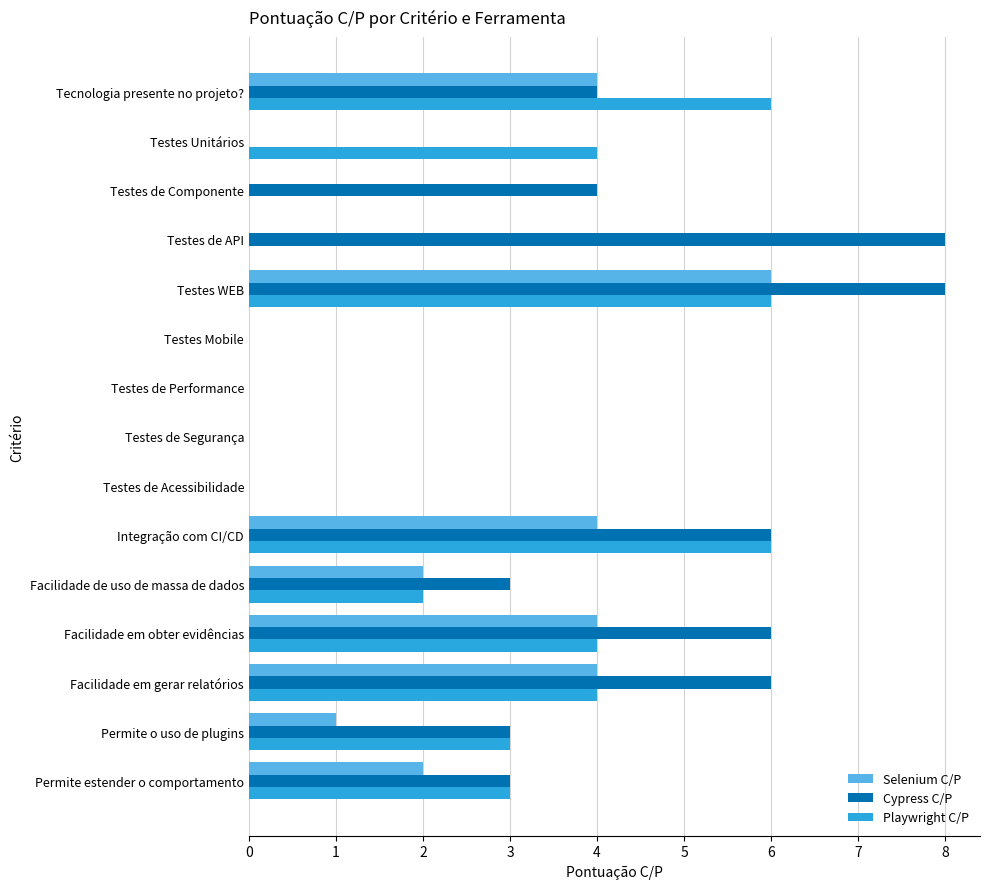

At which category is the sum across all series the highest?

Testes WEB